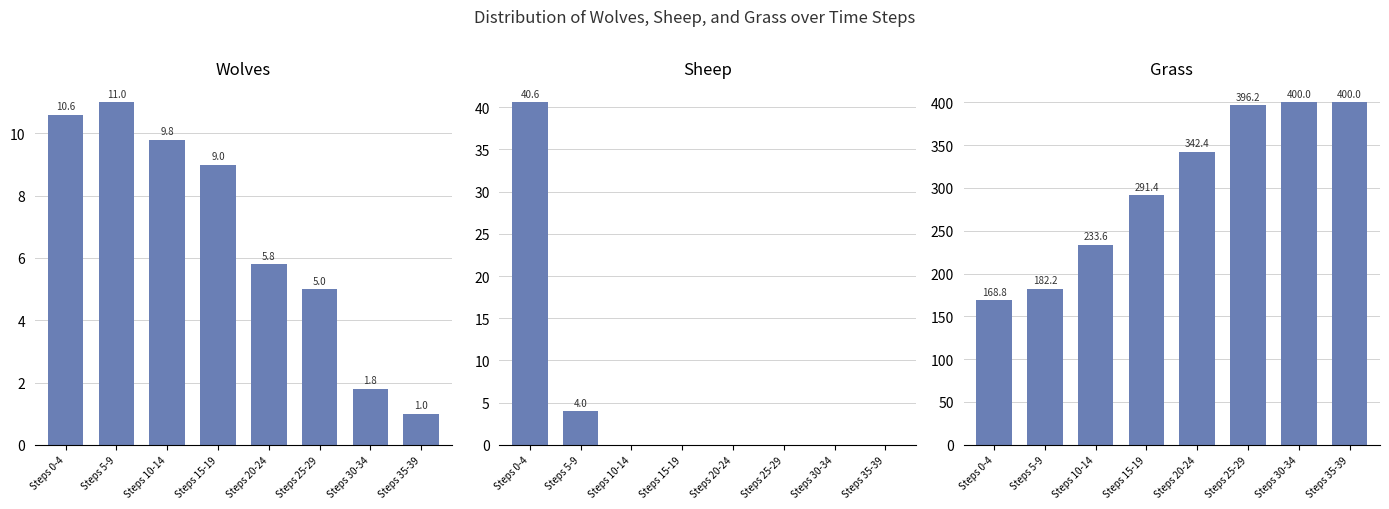

Is it true that Wolves equals 14.4 at Steps 15-19?

False